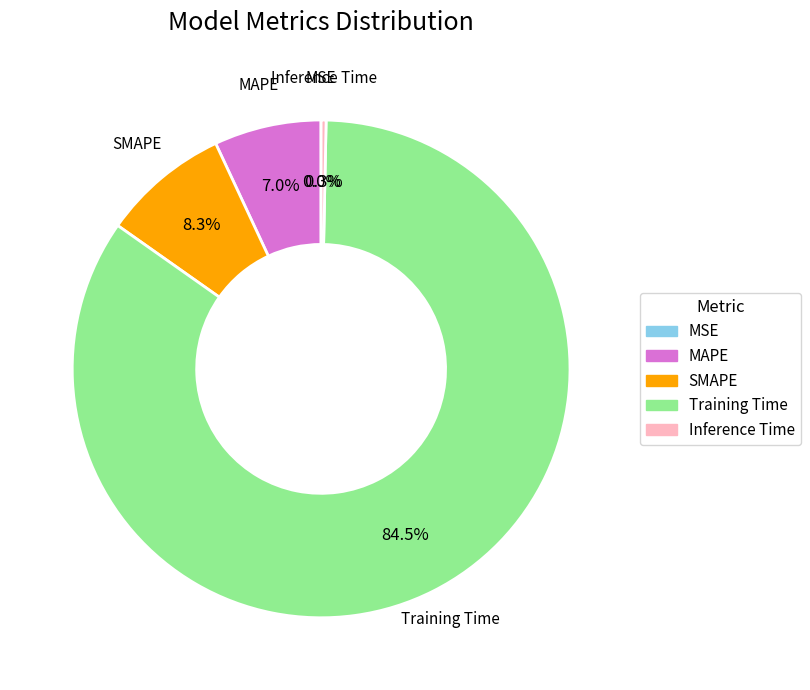

To the nearest percent, what is the difference between the largest and smallest slice percentages?

84%